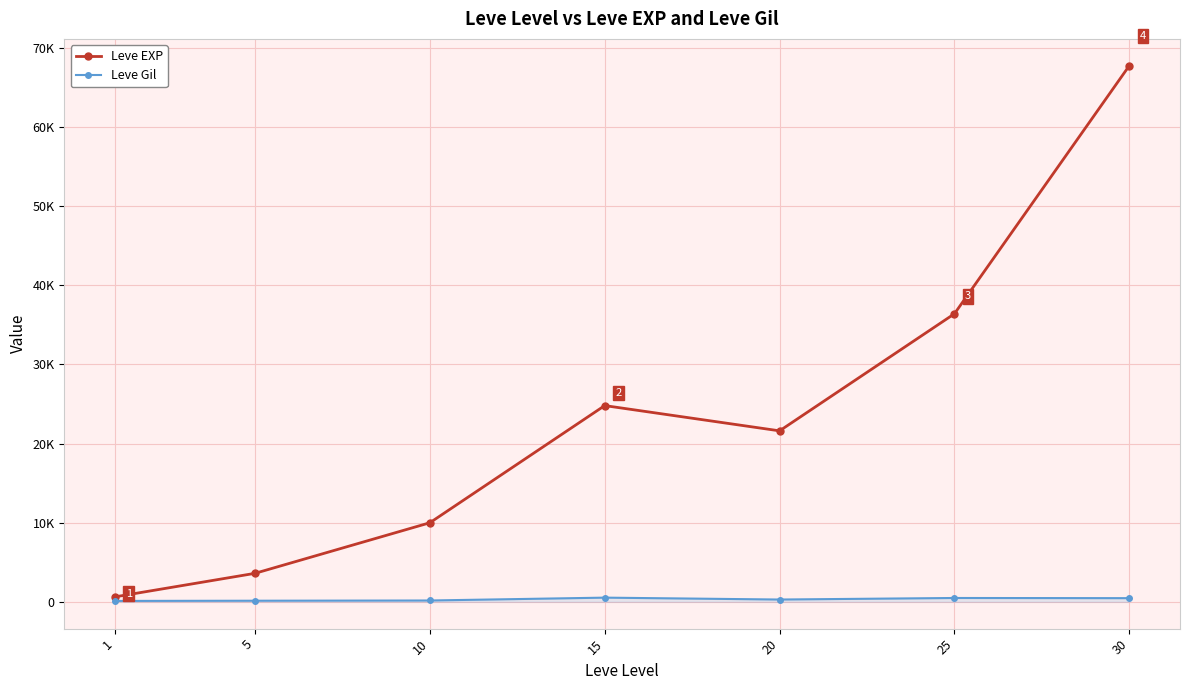

What are all the series names shown in the legend?

Leve EXP, Leve Gil